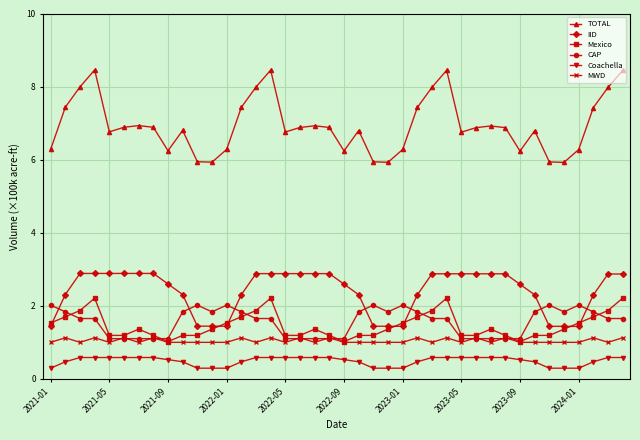

True or false: Coachella and MWD cross at least once.

False